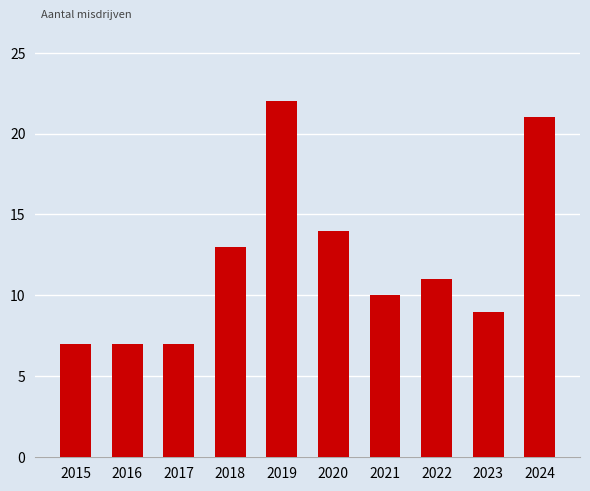

The chart shows a value of 7 at 2016. True or false?

True